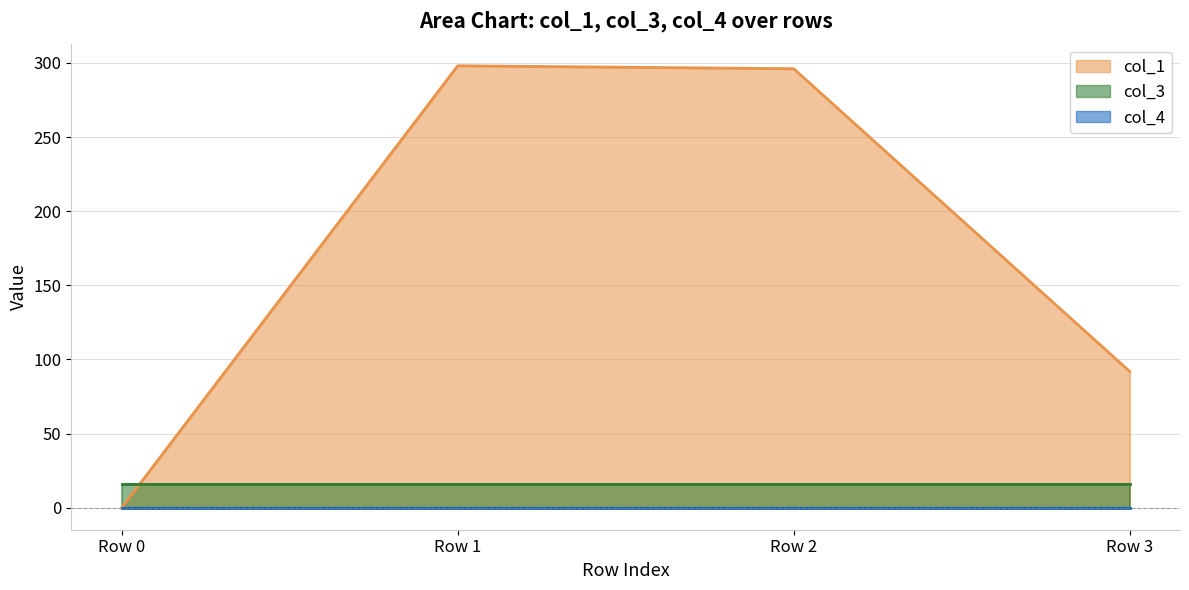

Reading left to right, extract all data points from this chart.

col_1: Row 0=0.0	Row 1=298.1	Row 2=296.1	Row 3=91.9
col_3: Row 0=16.0	Row 1=16.0	Row 2=16.0	Row 3=16.0
col_4: Row 0=0.0	Row 1=0.0	Row 2=0.0	Row 3=0.0